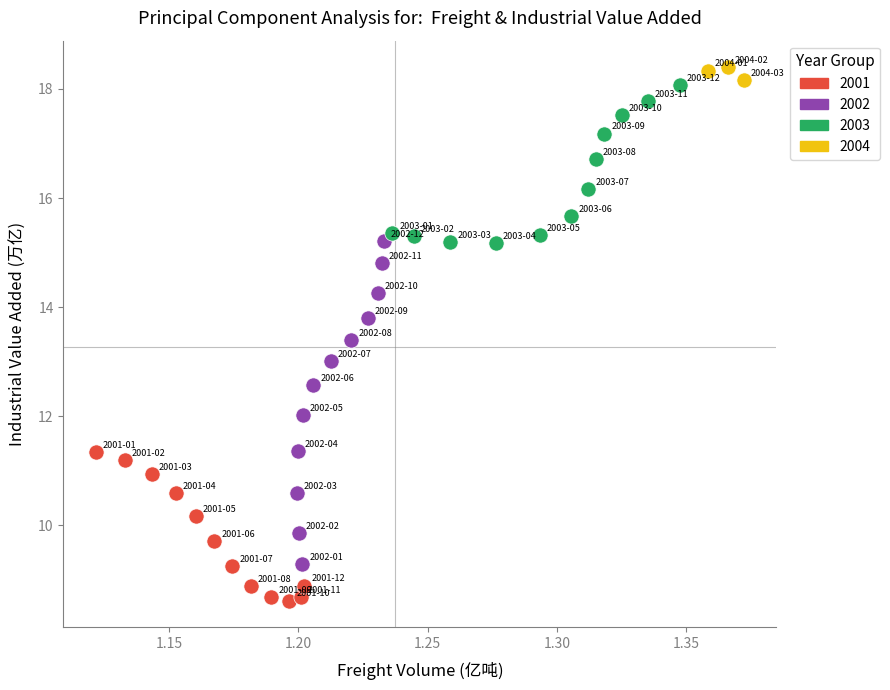

Which series has the widest spread of Y values?

2002